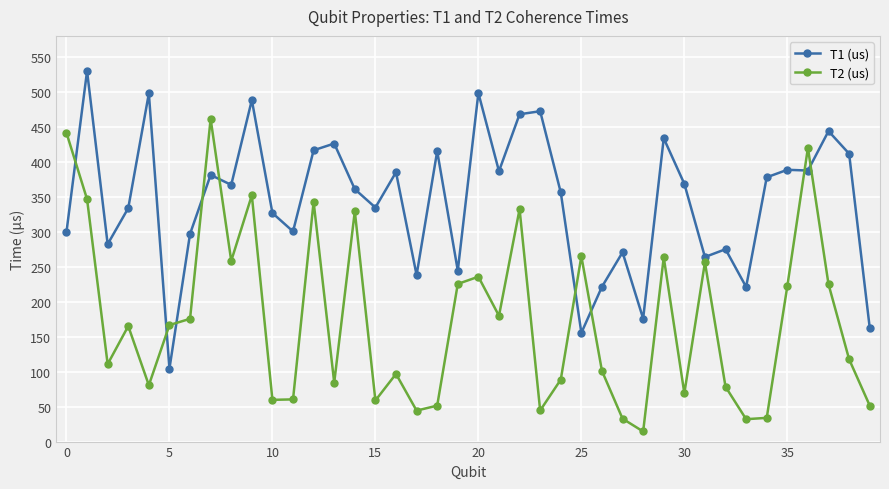

How many intersections are there between T2 (us) and T1 (us)?

9